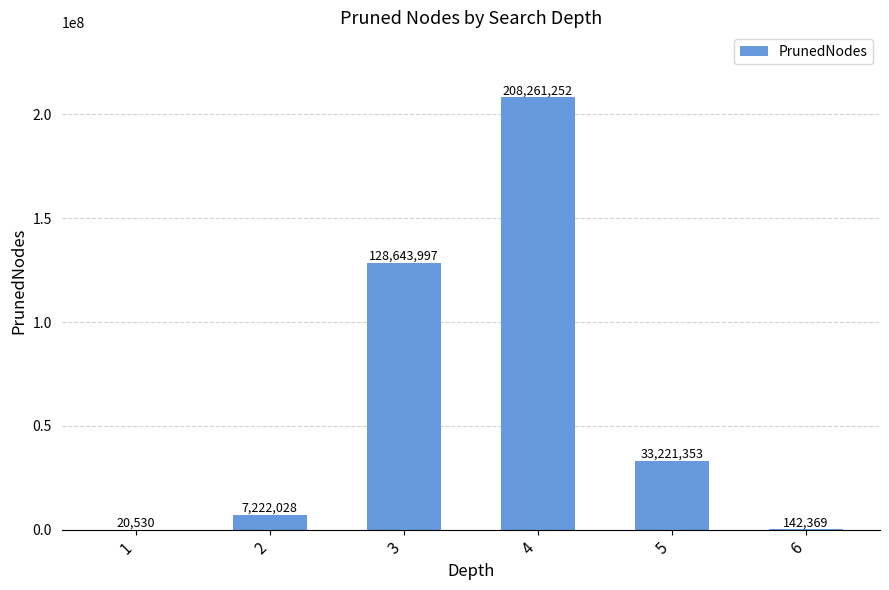

Reading left to right, transcribe all the data shown in this chart.

20530	7222028	128643997	208261252	33221353	142369